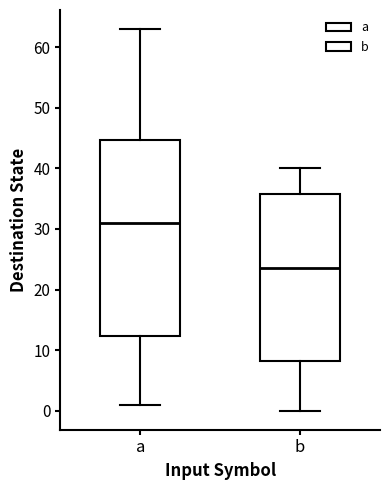

Which box has the lowest median line?

b